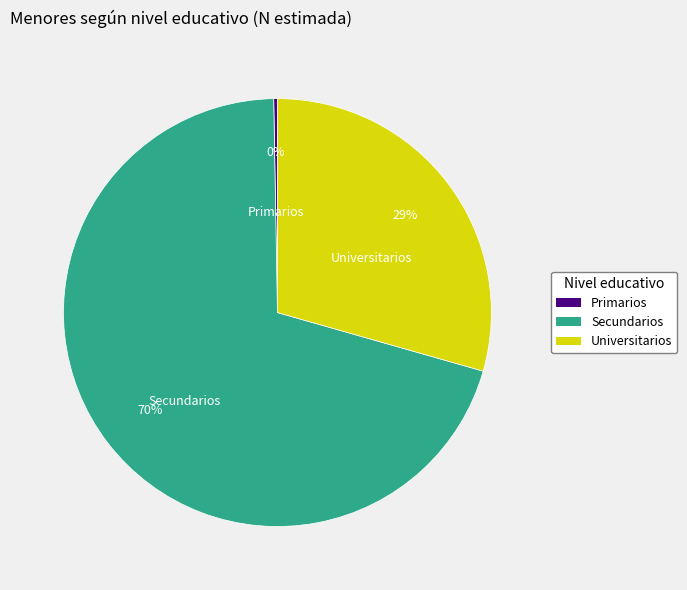

Does any single category account for the majority?

Yes